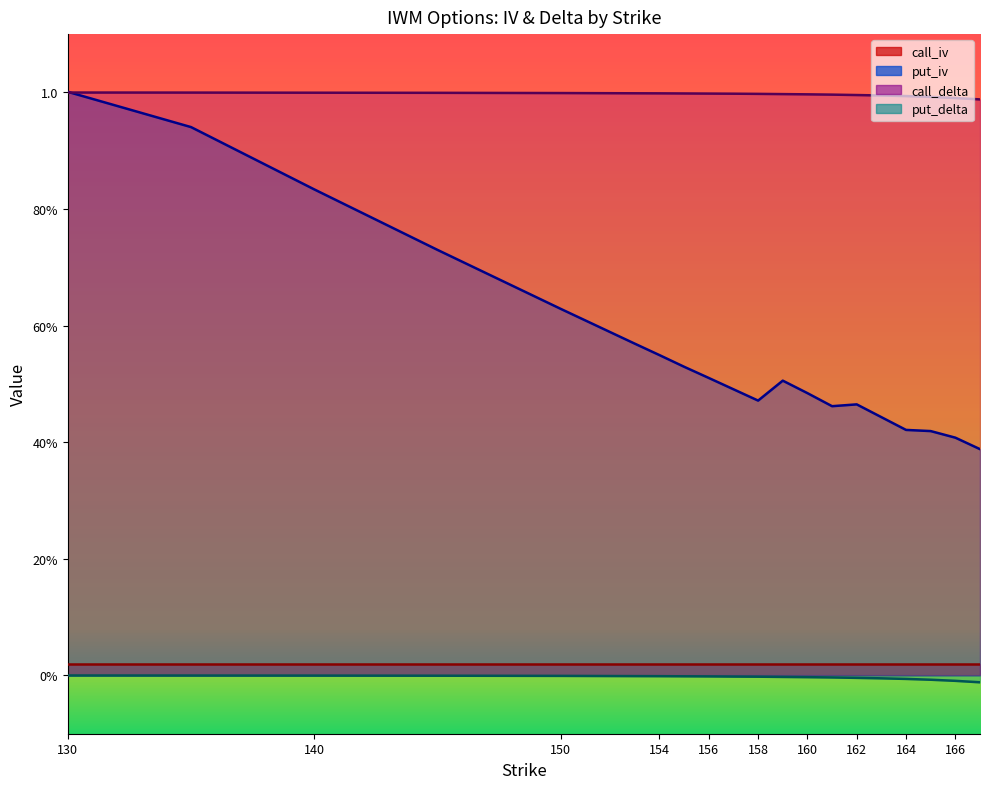

What is the difference between the maximum and minimum values in the put_iv series?

0.6